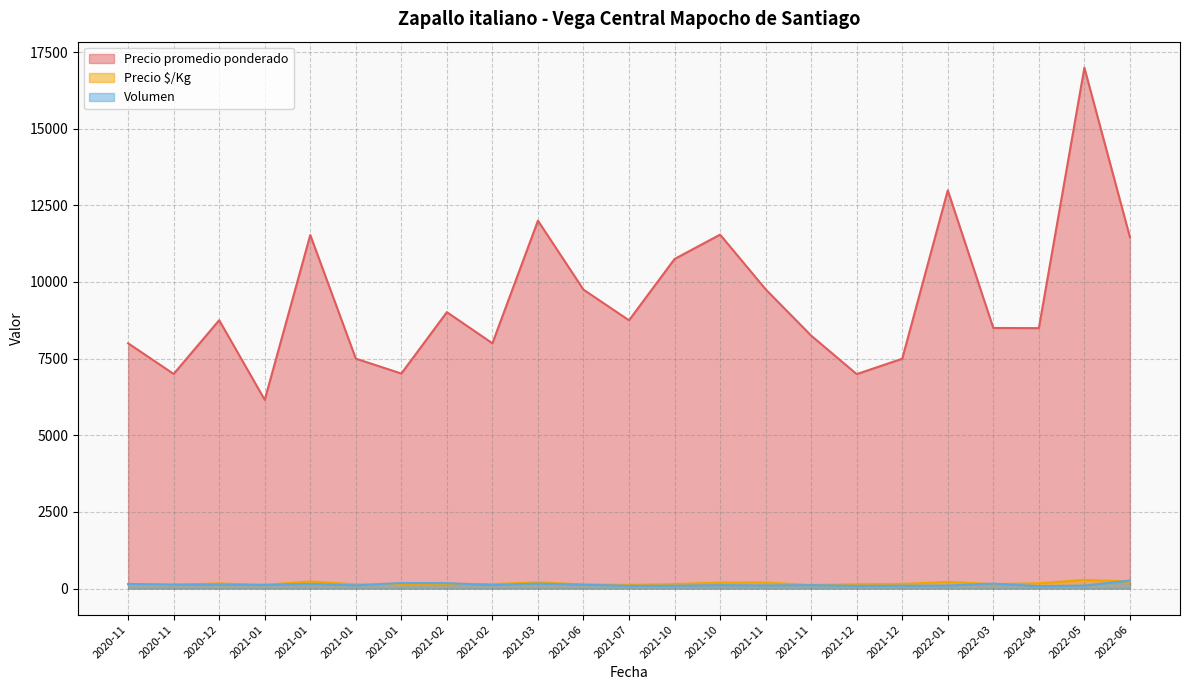

Does the chart have visible grid lines?

Yes